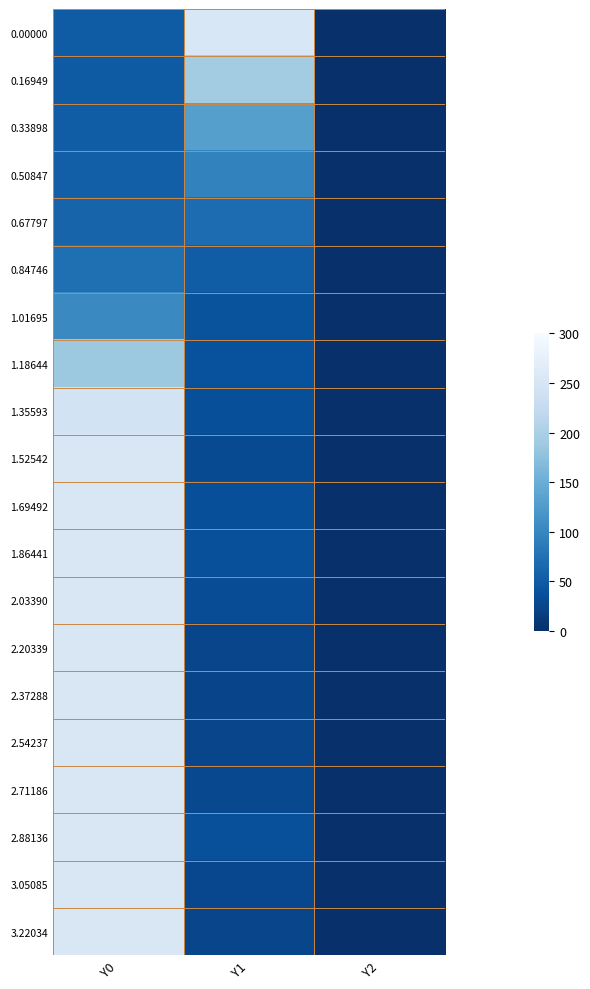

What is the total value across all series at Y0?

3682.1